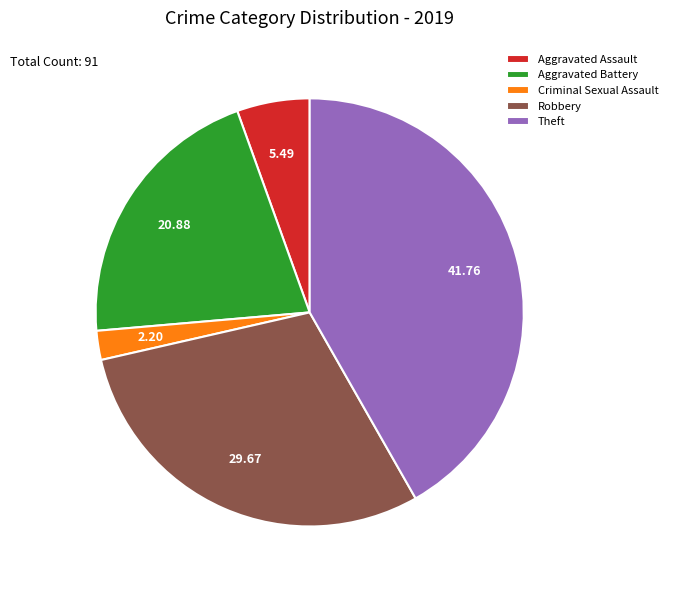

True or false: Aggravated Assault accounts for 12% of the total.

False